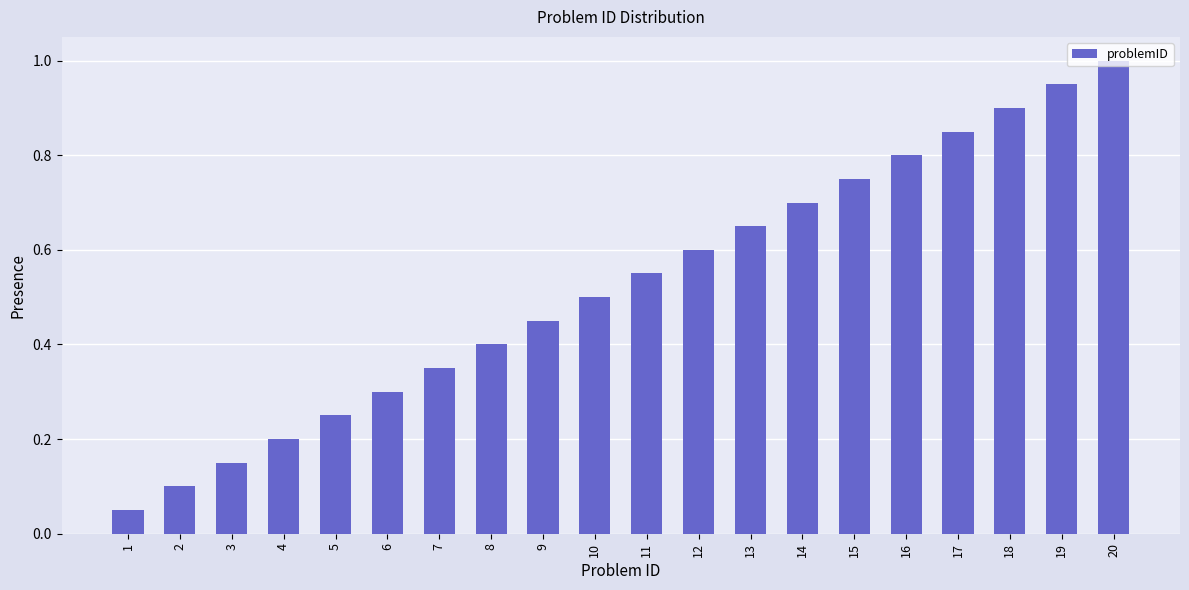

What is the value of the 8th bar from the left?

0.4